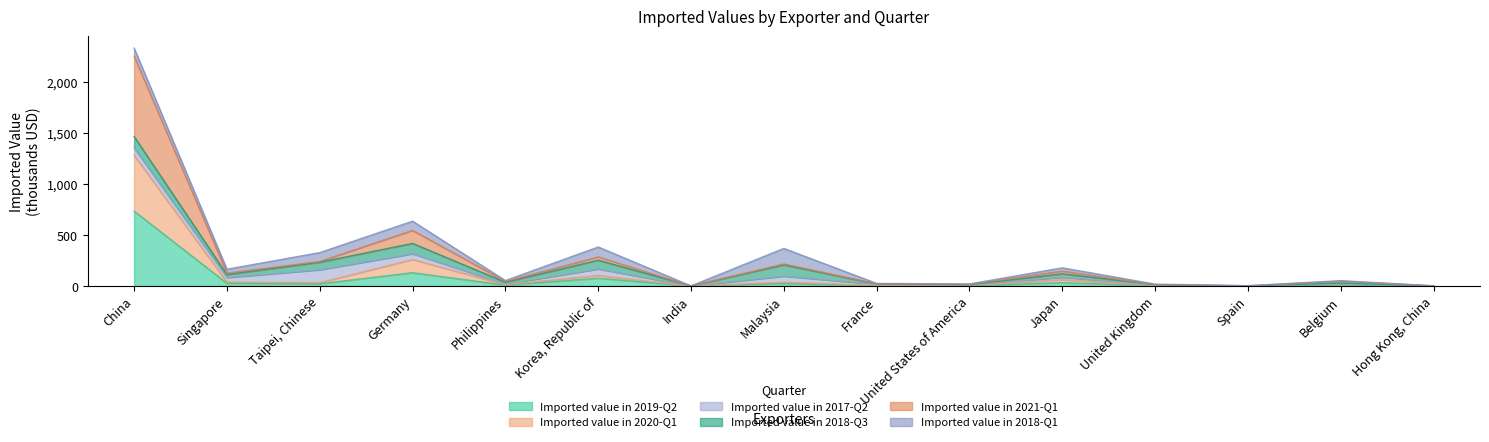

What position from the right is Hong Kong, China?

1